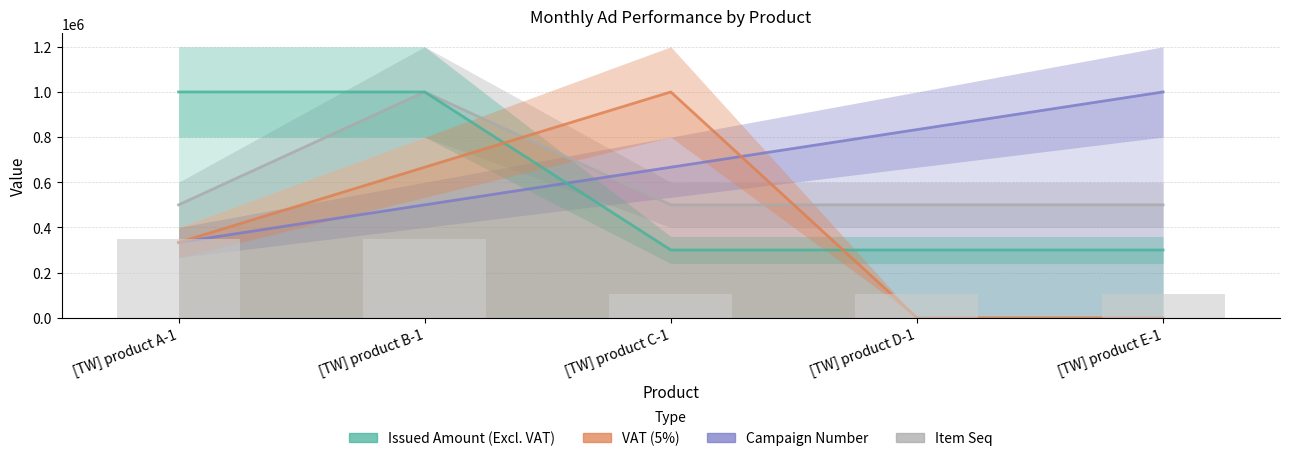

Reading left to right, extract all data points from this chart.

Item Seq: [TW] product A-1=500000.0	[TW] product B-1=1000000.0	[TW] product C-1=500000.0	[TW] product D-1=500000.0	[TW] product E-1=500000.0
Campaign Number: [TW] product A-1=333333.3	[TW] product B-1=500000.0	[TW] product C-1=666666.7	[TW] product D-1=833333.3	[TW] product E-1=1000000.0
Issued Amount (Excl. VAT): [TW] product A-1=1000000.0	[TW] product B-1=1000000.0	[TW] product C-1=300000.0	[TW] product D-1=300000.0	[TW] product E-1=300000.0
VAT (5%): [TW] product A-1=333333.3	[TW] product B-1=666666.7	[TW] product C-1=1000000.0	[TW] product D-1=0.0	[TW] product E-1=0.0